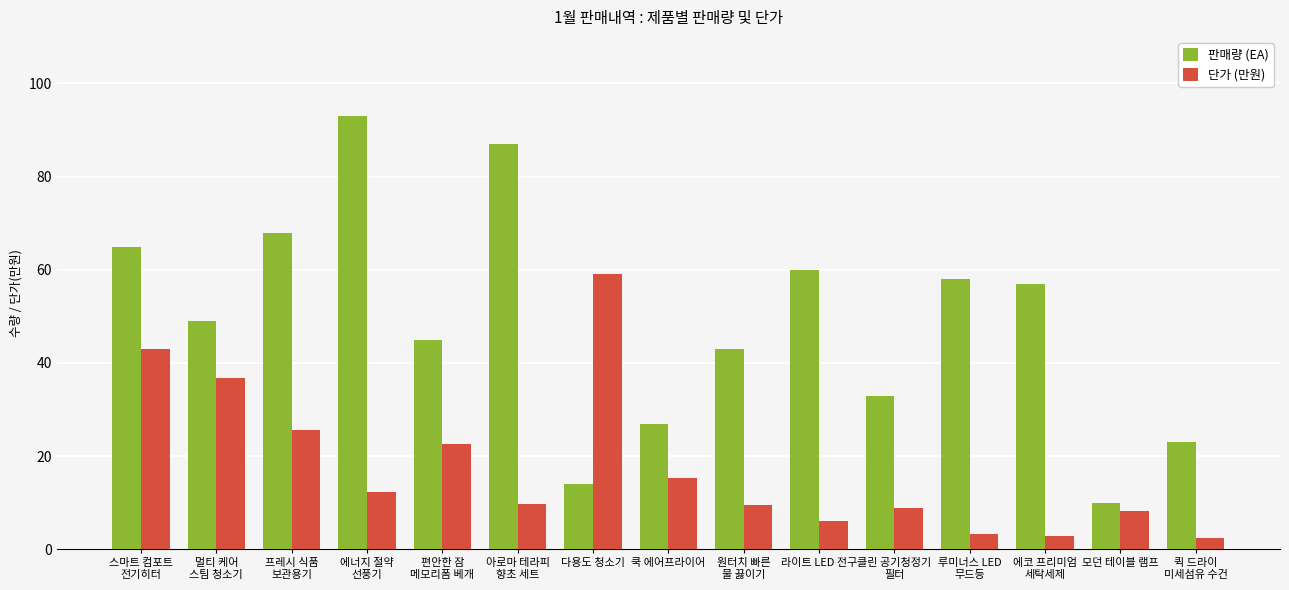

At which label does 판매량 (EA) first exceed 49?

스마트 컴포트
전기히터